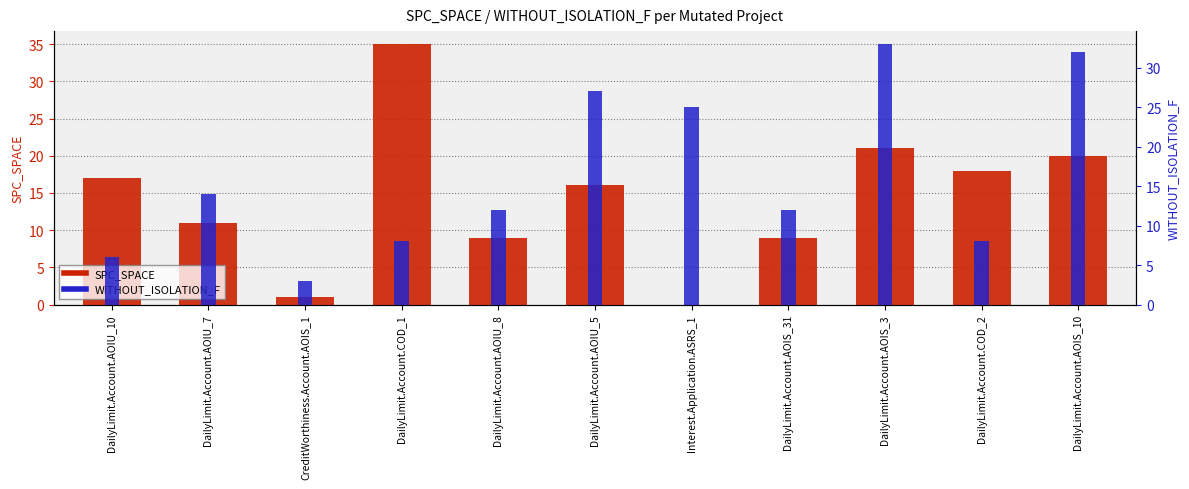

How many data points in SPC_SPACE are above 16?

5